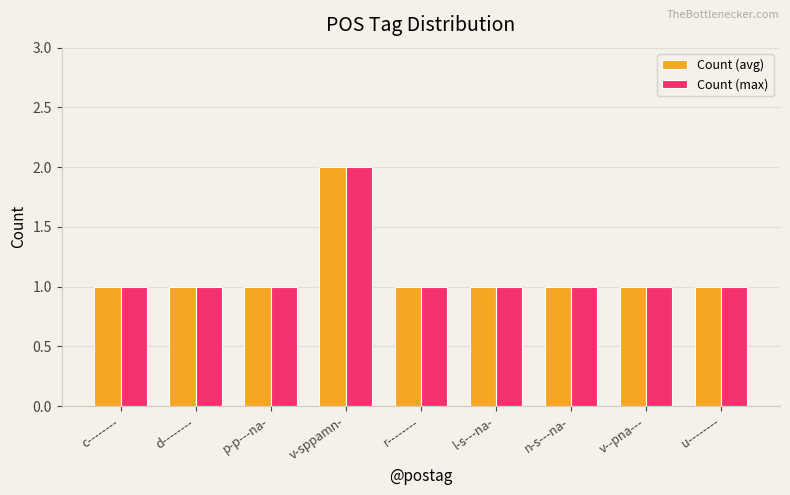

What are all the series names shown in the legend?

Count (avg), Count (max)